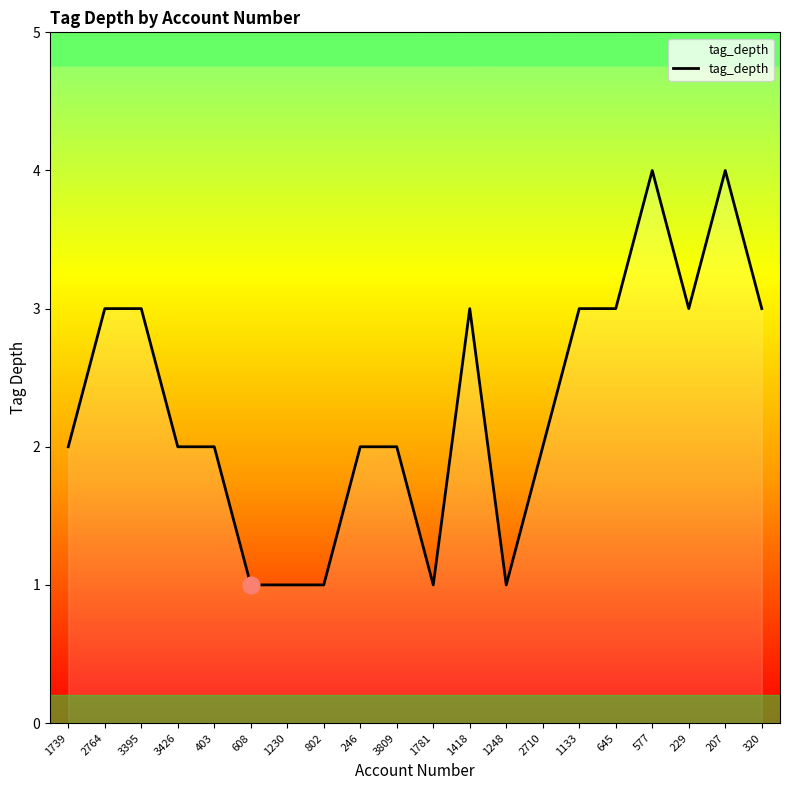

The chart shows a value of 1 at 2764. True or false?

False